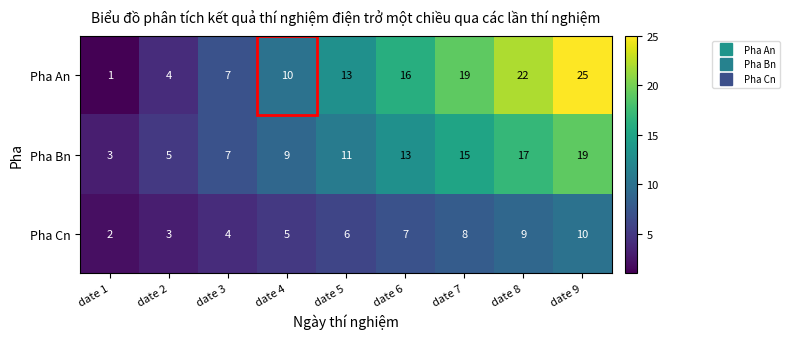

What is the total value across all series at date 4?

24